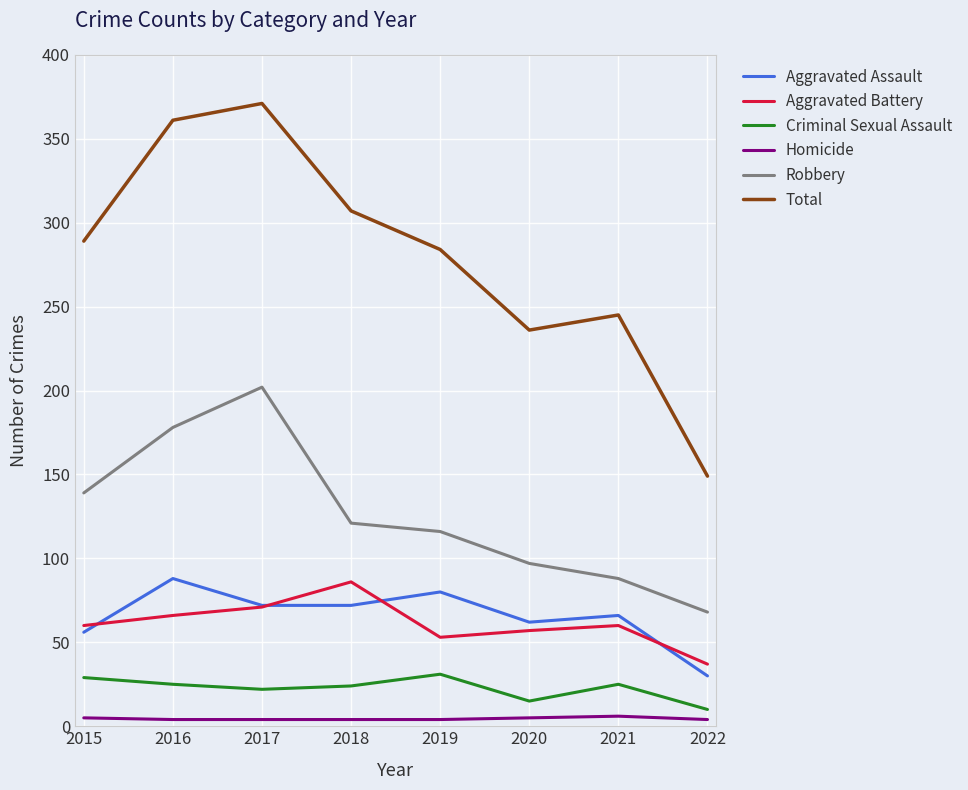

What is the spread (max minus min) of values at 2018?

303